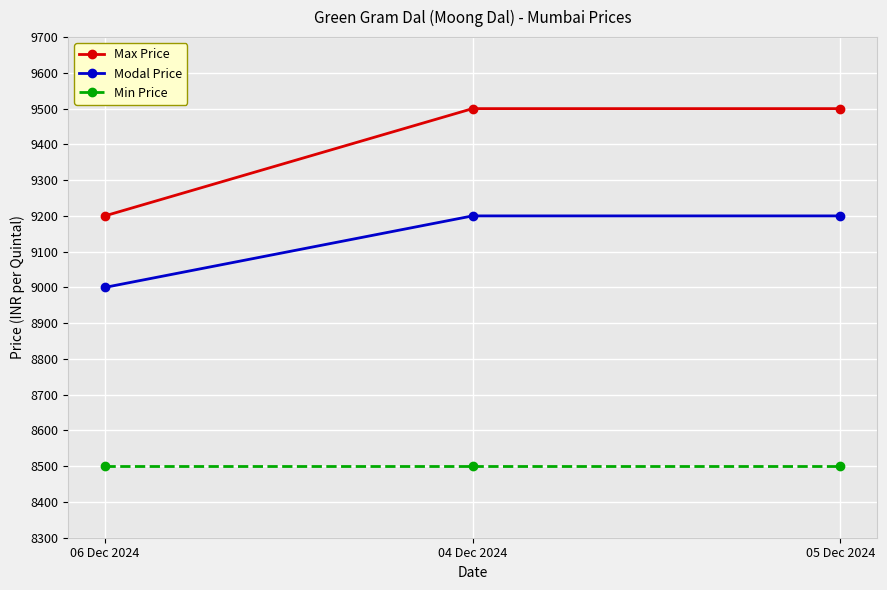

What is the minimum value shown in the chart?

8500